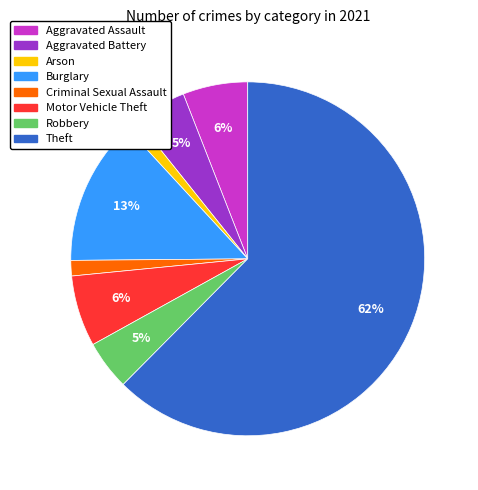

Which category accounts for the majority?

Theft